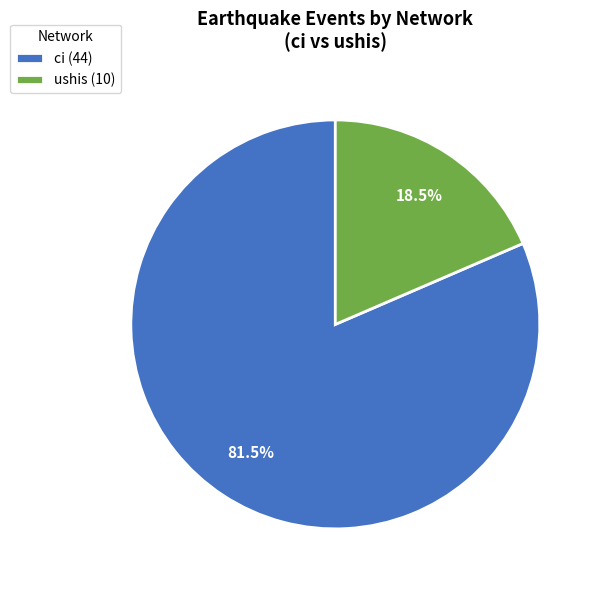

The ushis slice represents 33% of the pie. True or false?

False